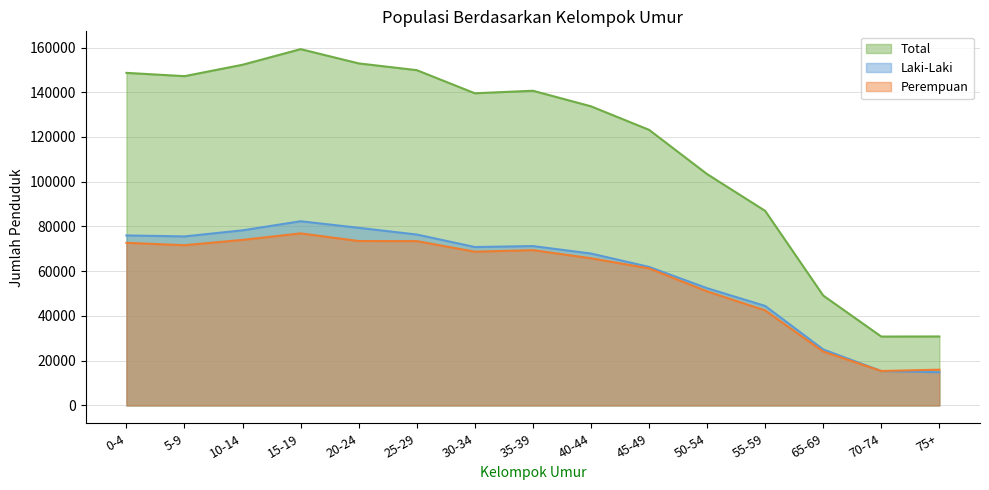

True or false: Perempuan and Total intersect in this chart.

False